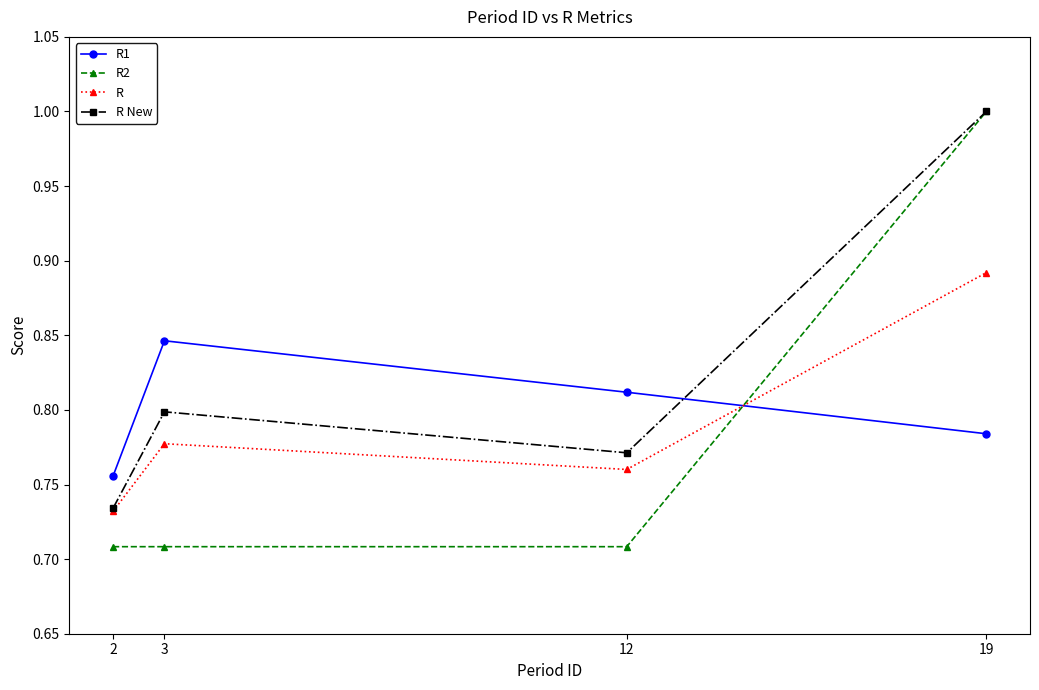

Which series changed the most between 12 and 19?

R2